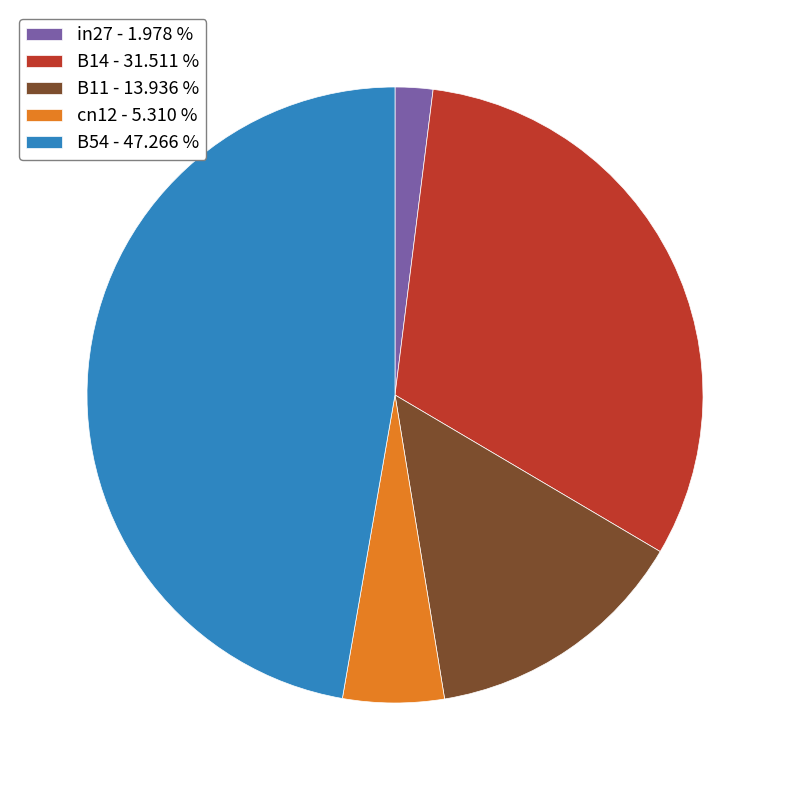

Which has a higher value, B11 - 13.936 % or B14 - 31.511 %?

B14 - 31.511 %